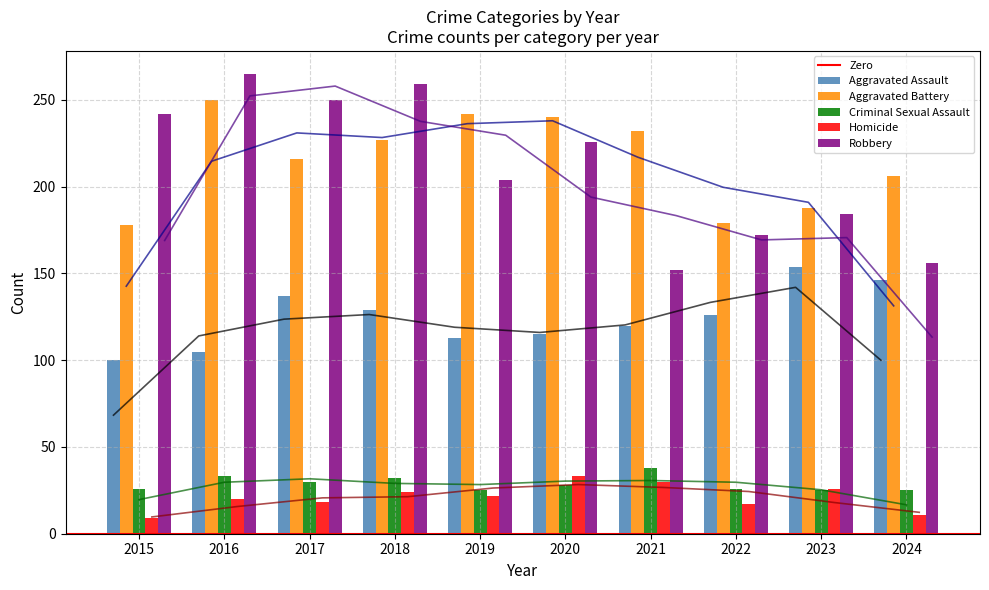

Reading left to right, extract all data points from this chart.

Aggravated Assault: 100	105	137	129	113	115	120	126	154	146
Aggravated Battery: 178	250	216	227	242	240	232	179	188	206
Criminal Sexual Assault: 26	33	30	32	25	28	38	26	25	25
Homicide: 9	20	18	24	22	33	30	17	26	11
Robbery: 242	265	250	259	204	226	152	172	184	156